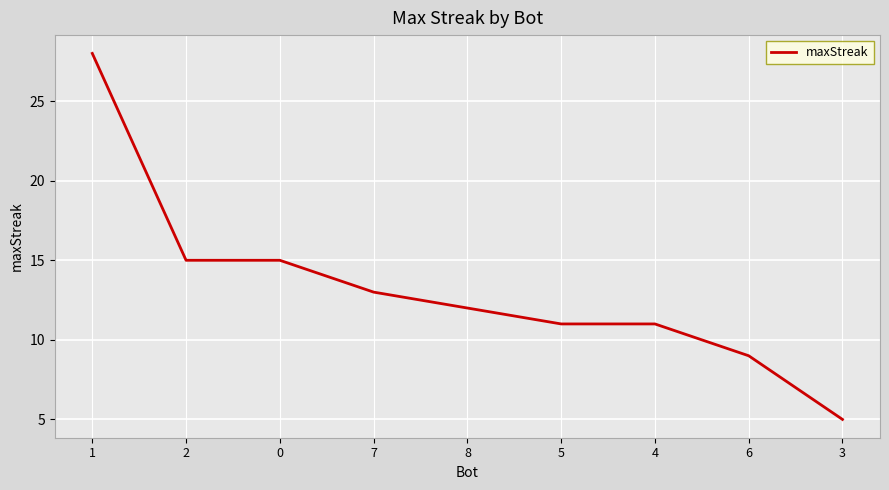

Between 6 and 2, which is larger?

2